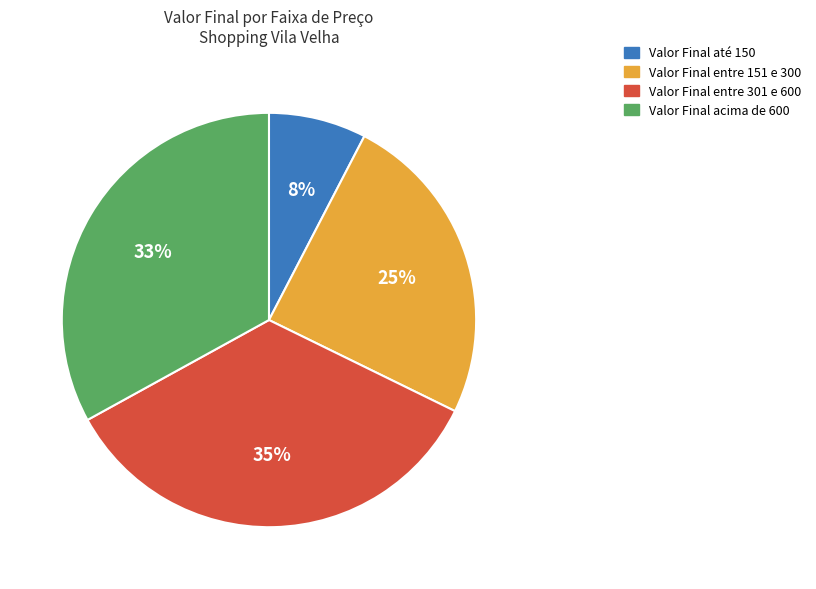

Which slice is the largest?

Valor Final entre 301 e 600